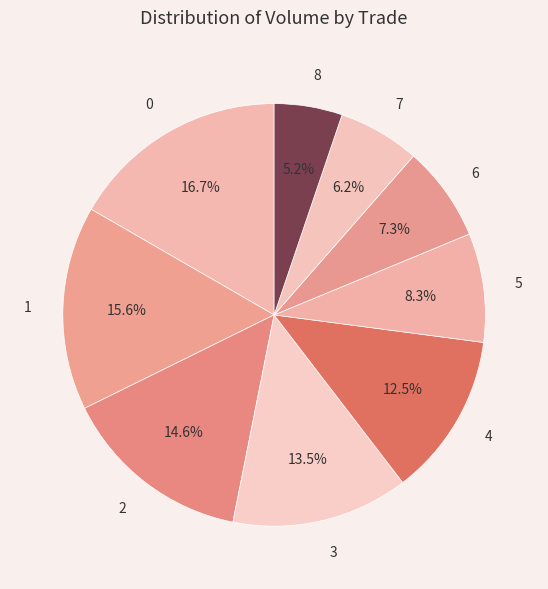

Is there a majority slice in this chart?

No